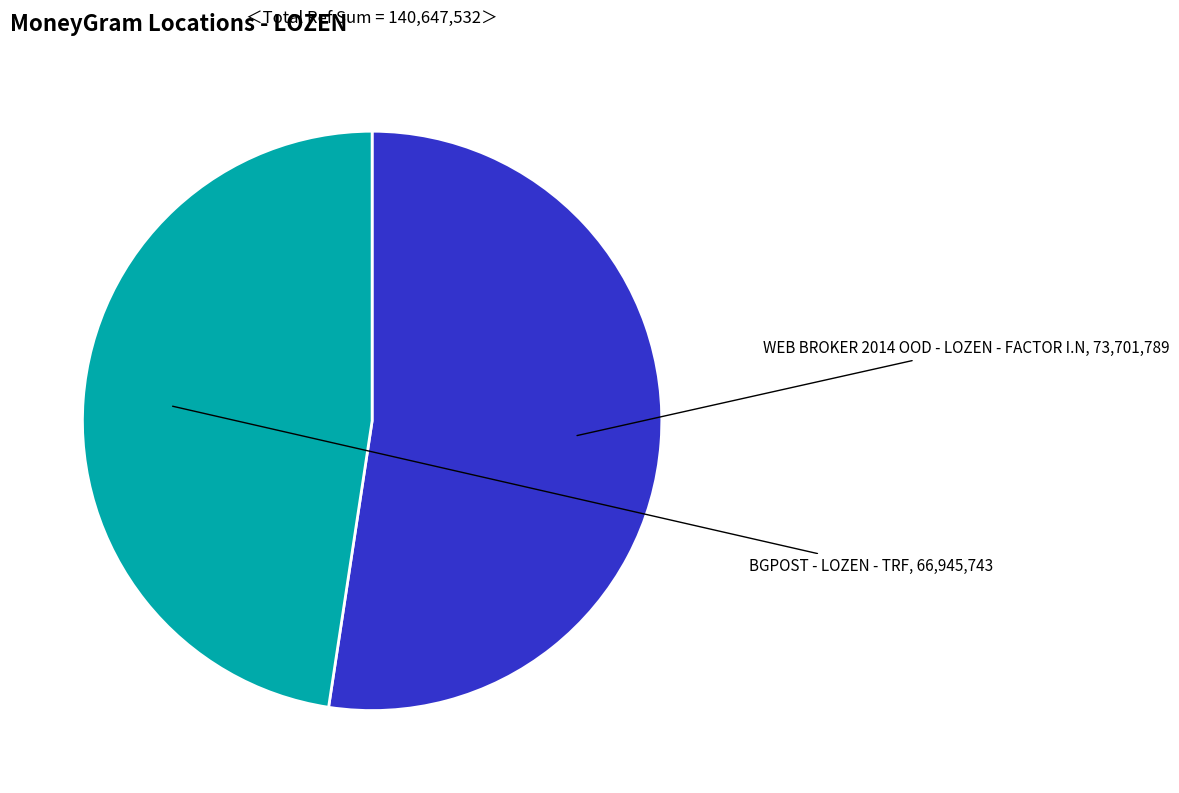

How many segments does this pie chart have?

2